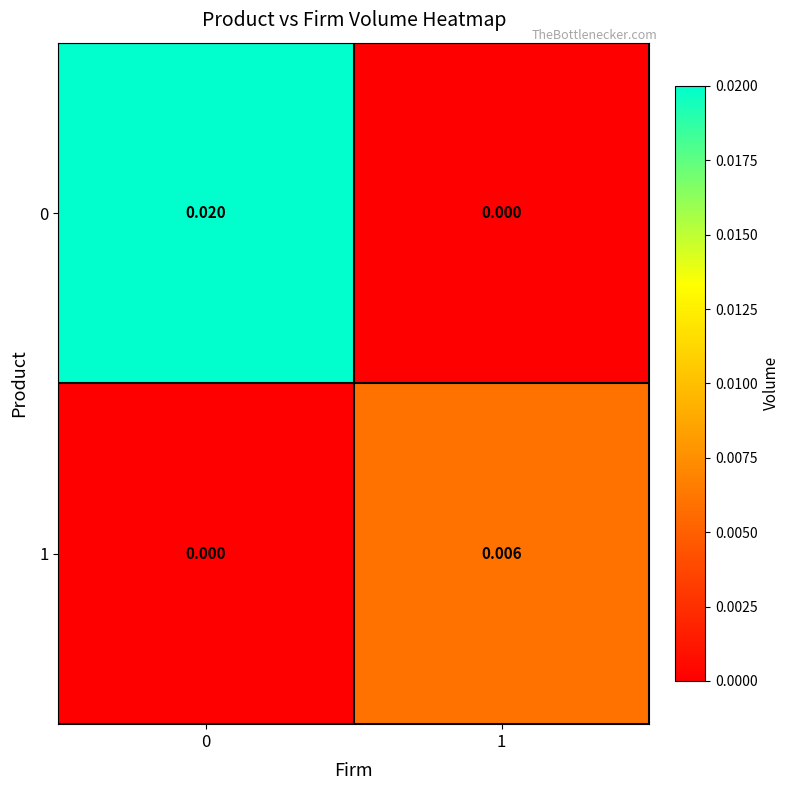

Is the value of 0 at 0 greater than the value of 1 at 0?

Yes